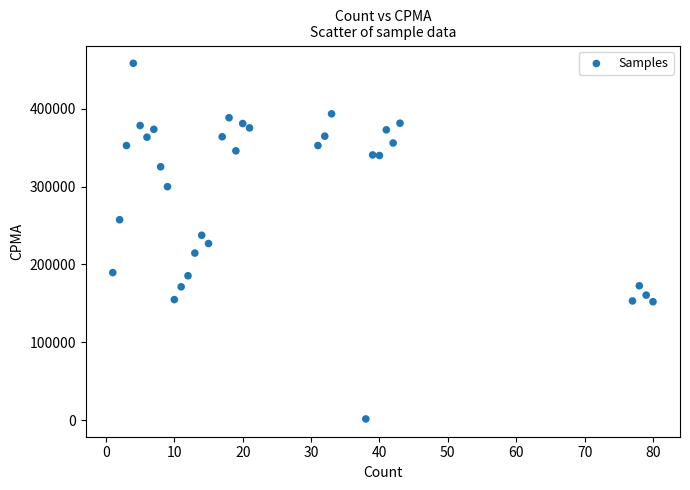

What is the range of Y values (max minus min)?

456621